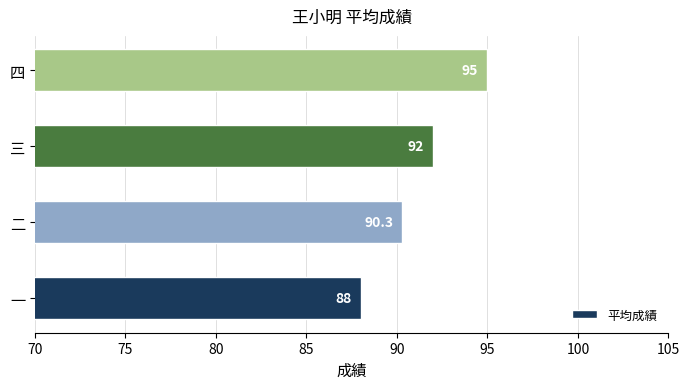

How many values are below 92?

2